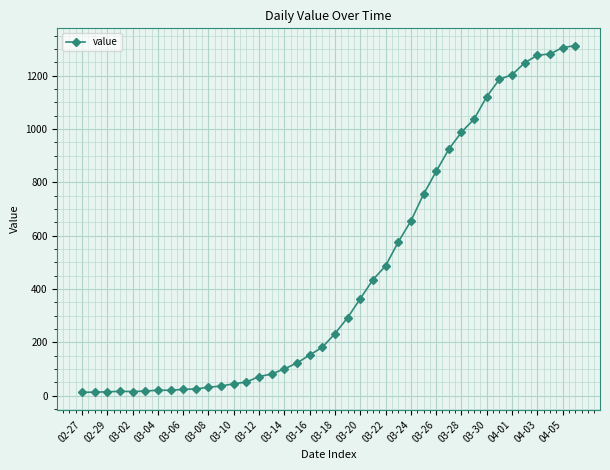

What is the maximum value shown in the chart?

1312